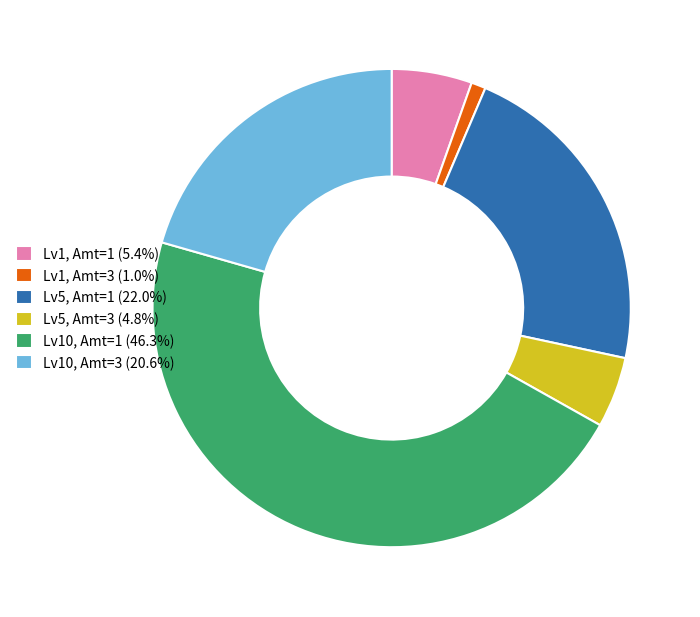

Does Lv5, Amt=3 (4.8%) account for over 50% of the chart?

No